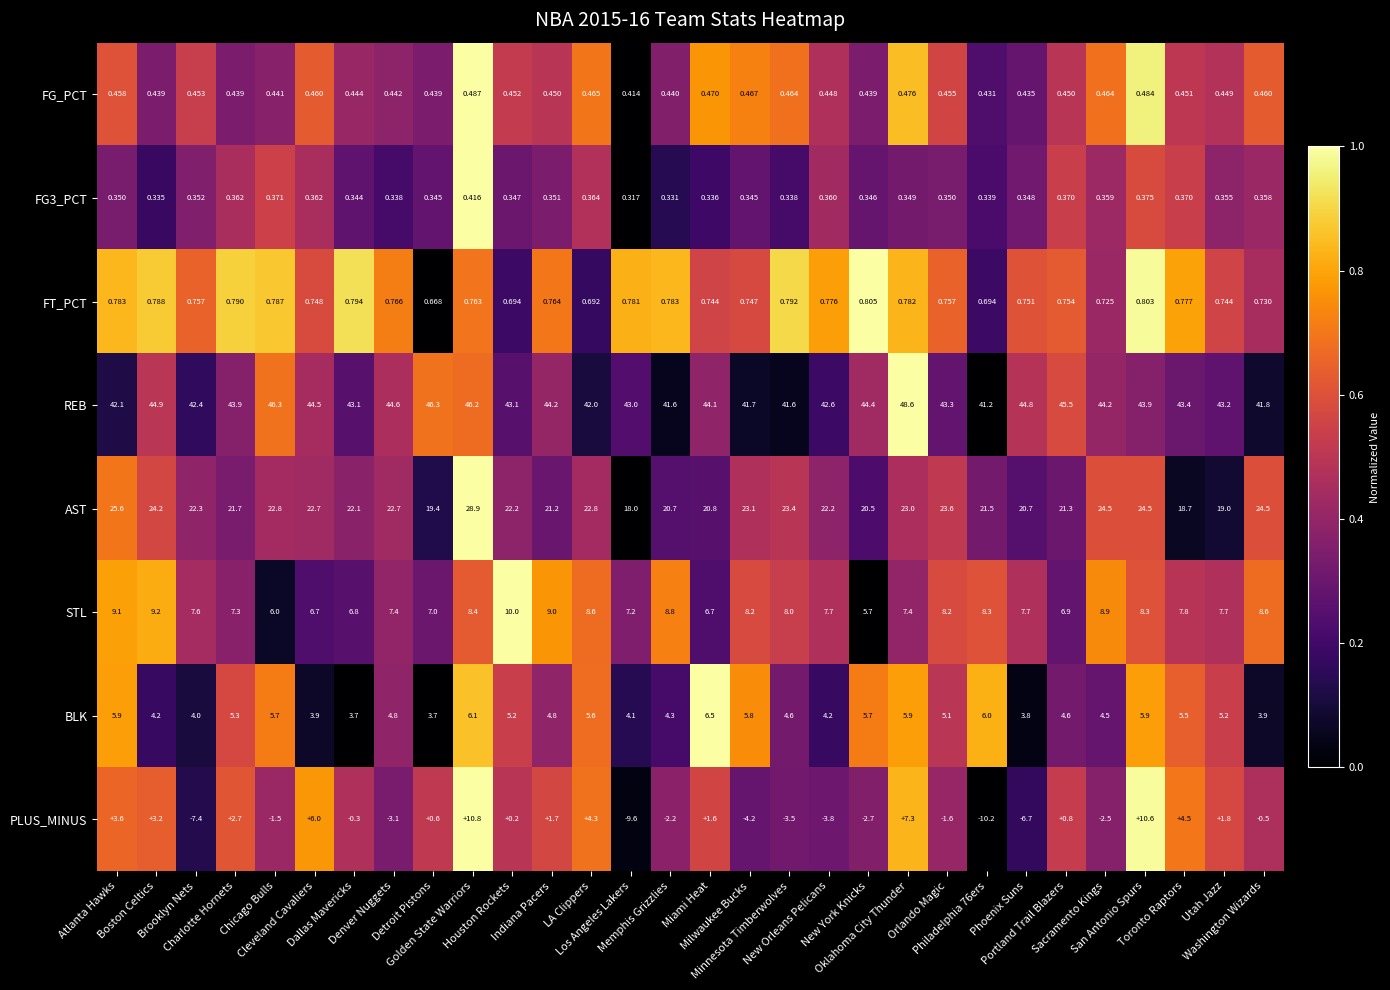

Which series has the largest range (max minus min)?

PLUS_MINUS